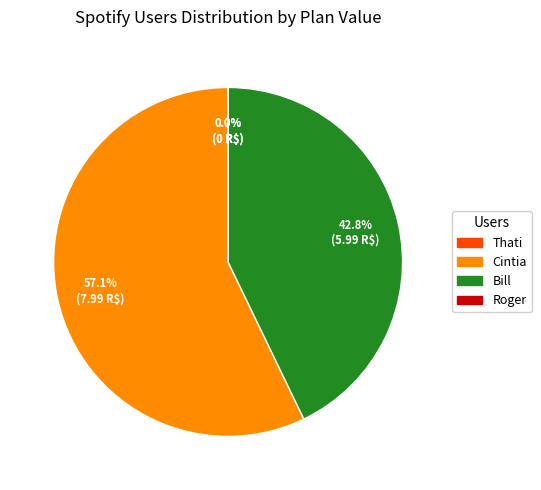

Which slice is the largest?

Cintia